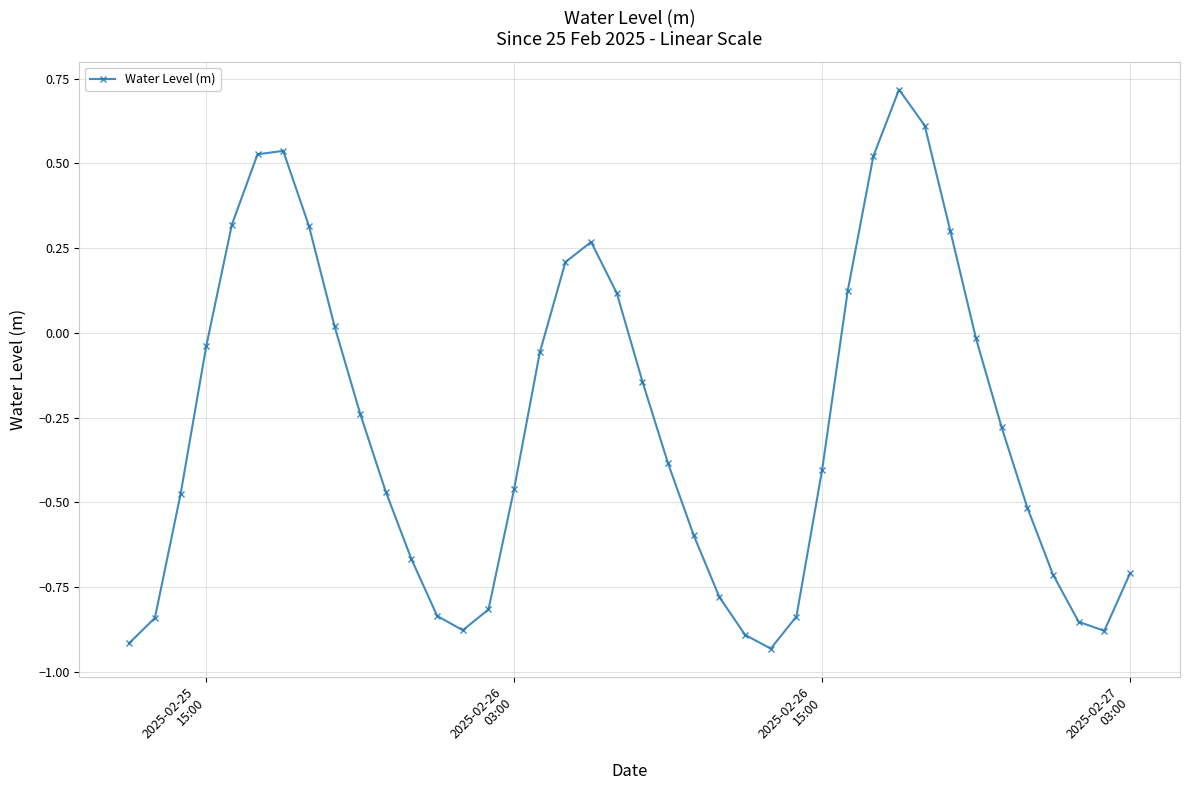

True or false: there are more than 1 points higher than both neighbors.

True